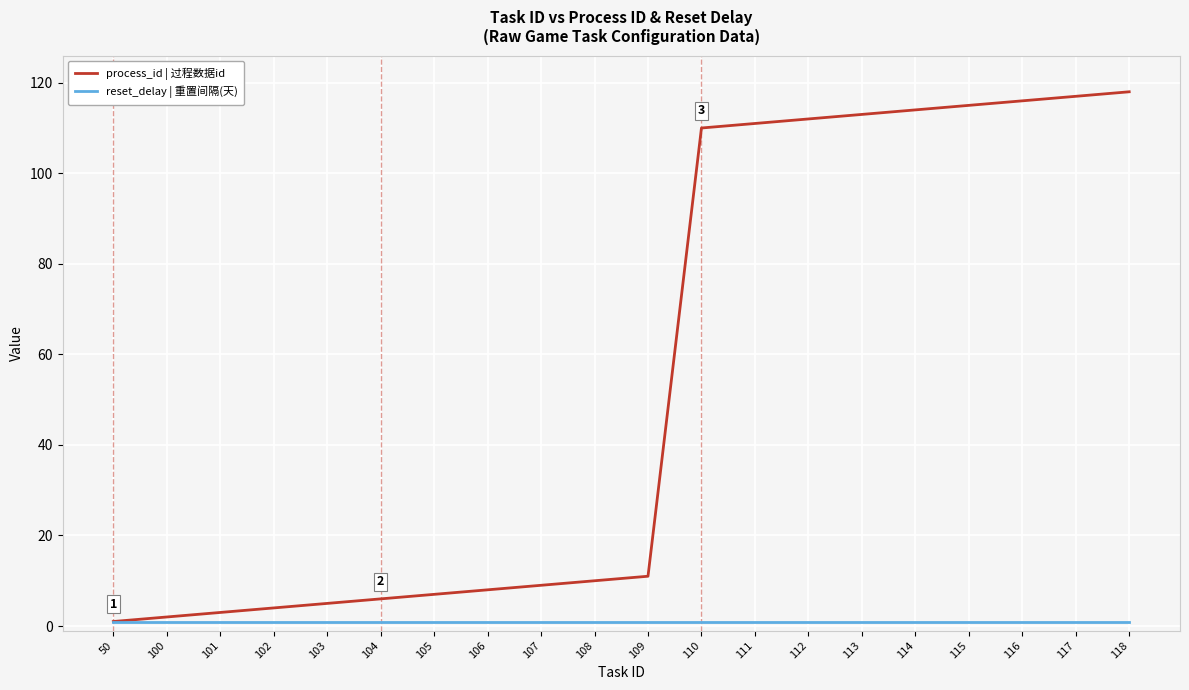

Rank the series by their average value, from highest to lowest.

process_id | 过程数据id, reset_delay | 重置间隔(天)